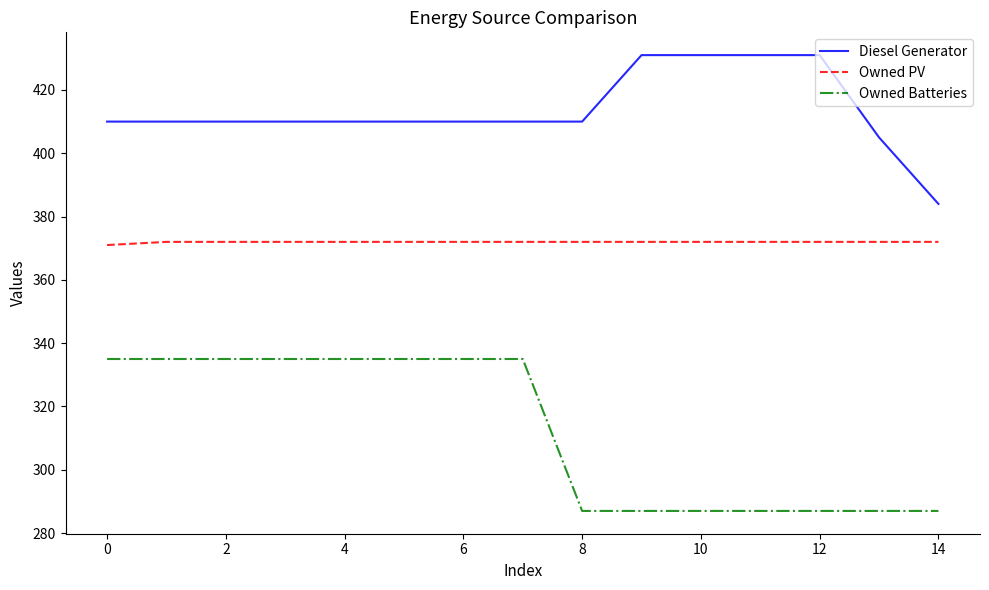

Which series has the largest total across all categories?

Diesel Generator